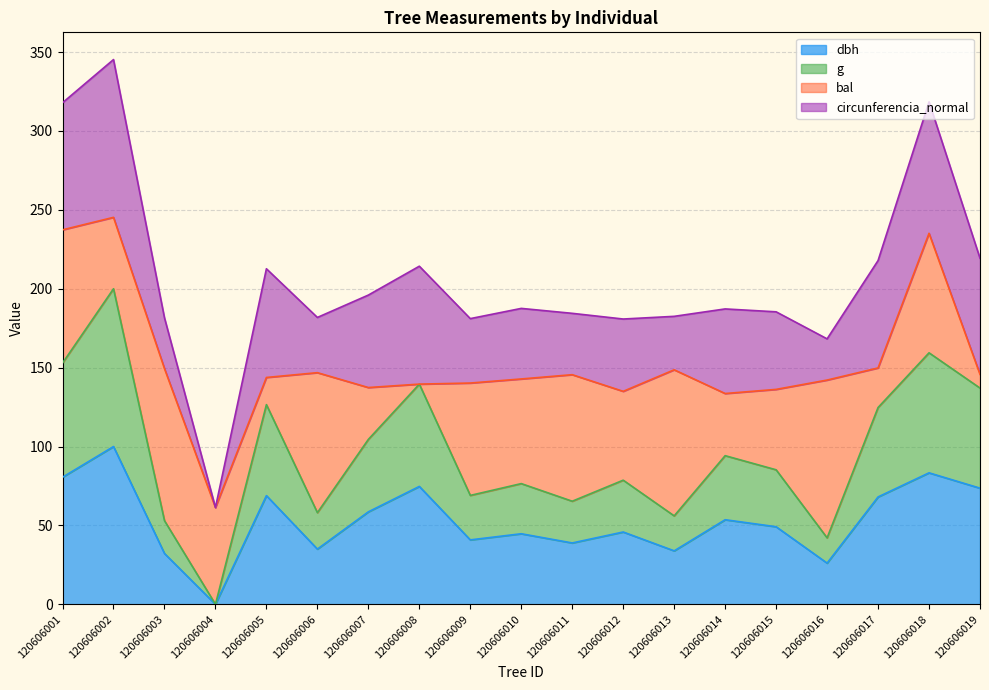

Which has a higher value, 120606001 or 120606012?

120606001